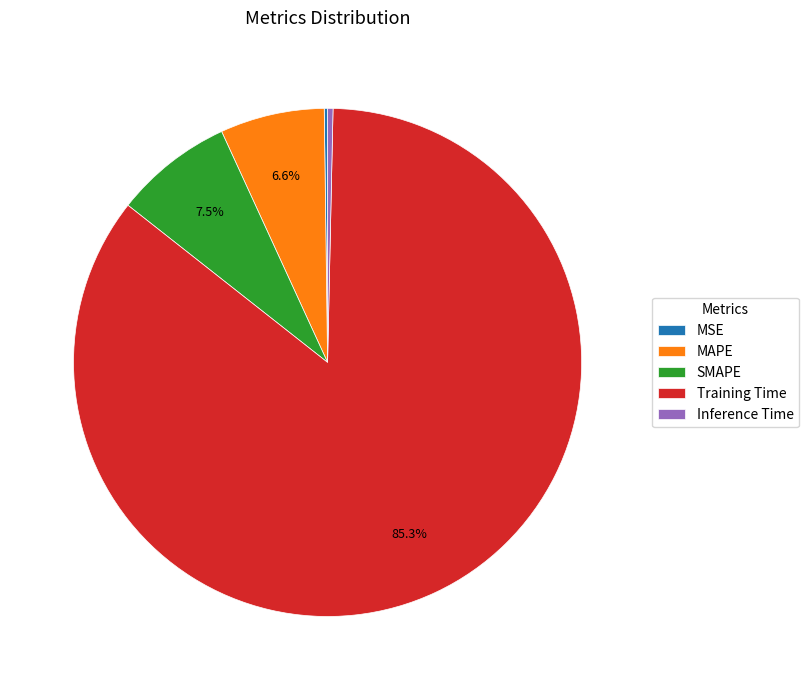

Does Training Time represent more than half of the total?

Yes